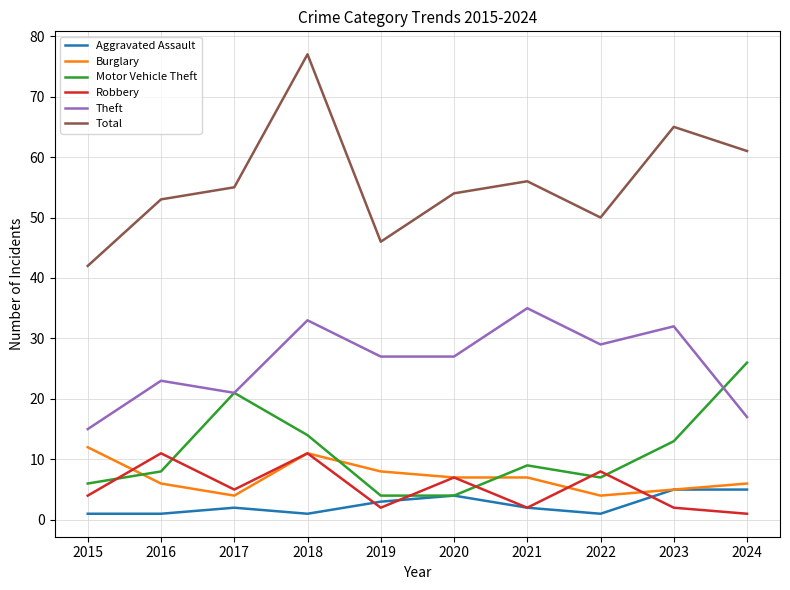

At which label is Motor Vehicle Theft closest to 15?

2018